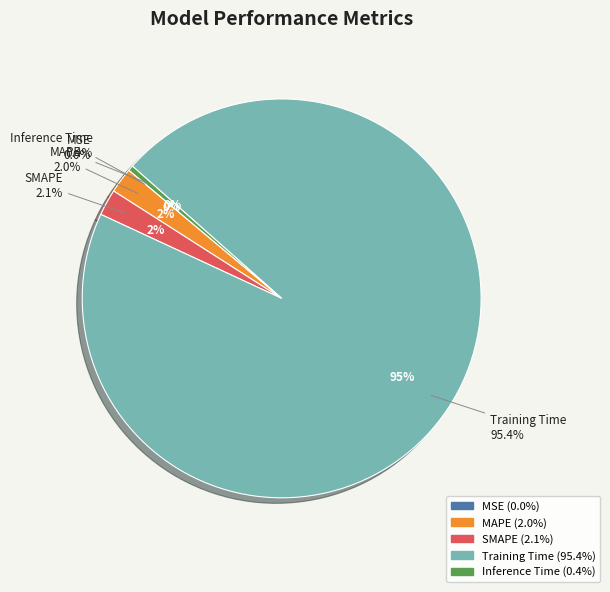

To the nearest percent, what percentage of the pie is Training Time?

95%